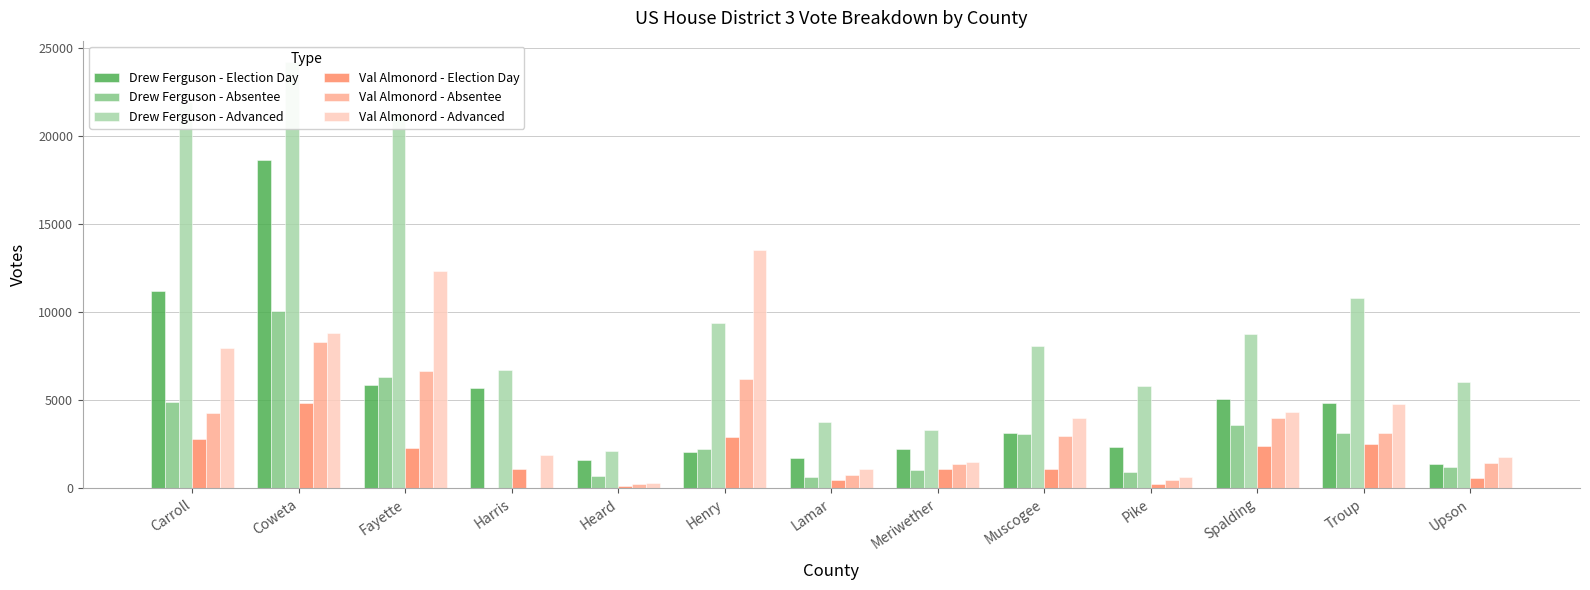

Reading left to right, transcribe all the data shown in this chart.

Drew Ferguson - Election Day: Carroll=11175	Coweta=18636	Fayette=5891	Harris=5681	Heard=1612	Henry=2075	Lamar=1744	Meriwether=2209	Muscogee=3151	Pike=2336	Spalding=5073	Troup=4858	Upson=1380
Drew Ferguson - Absentee: Carroll=4916	Coweta=10042	Fayette=6332	Harris=0	Heard=690	Henry=2248	Lamar=673	Meriwether=1022	Muscogee=3060	Pike=942	Spalding=3593	Troup=3154	Upson=1235
Drew Ferguson - Advanced: Carroll=21911	Coweta=24179	Fayette=21167	Harris=6695	Heard=2141	Henry=9382	Lamar=3776	Meriwether=3290	Muscogee=8074	Pike=5832	Spalding=8780	Troup=10820	Upson=6045
Val Almonord - Election Day: Carroll=2790	Coweta=4830	Fayette=2271	Harris=1112	Heard=155	Henry=2892	Lamar=460	Meriwether=1114	Muscogee=1124	Pike=250	Spalding=2395	Troup=2523	Upson=594
Val Almonord - Absentee: Carroll=4247	Coweta=8279	Fayette=6657	Harris=0	Heard=271	Henry=6206	Lamar=777	Meriwether=1389	Muscogee=2945	Pike=487	Spalding=3969	Troup=3144	Upson=1438
Val Almonord - Advanced: Carroll=7979	Coweta=8793	Fayette=12305	Harris=1921	Heard=312	Henry=13504	Lamar=1111	Meriwether=1500	Muscogee=3965	Pike=630	Spalding=4319	Troup=4785	Upson=1774